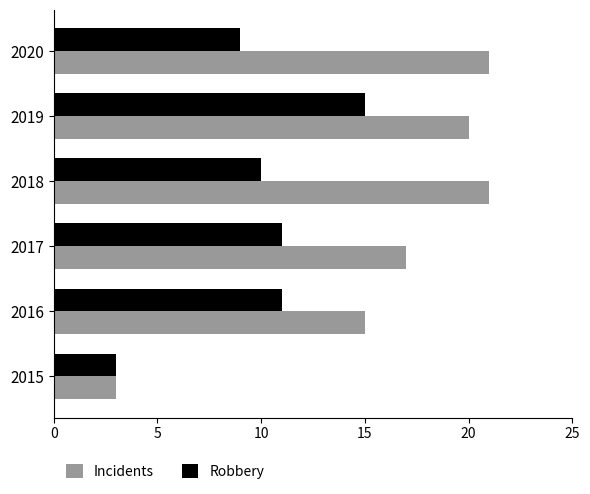

Rank the series by their maximum value, from lowest to highest.

Robbery, Incidents